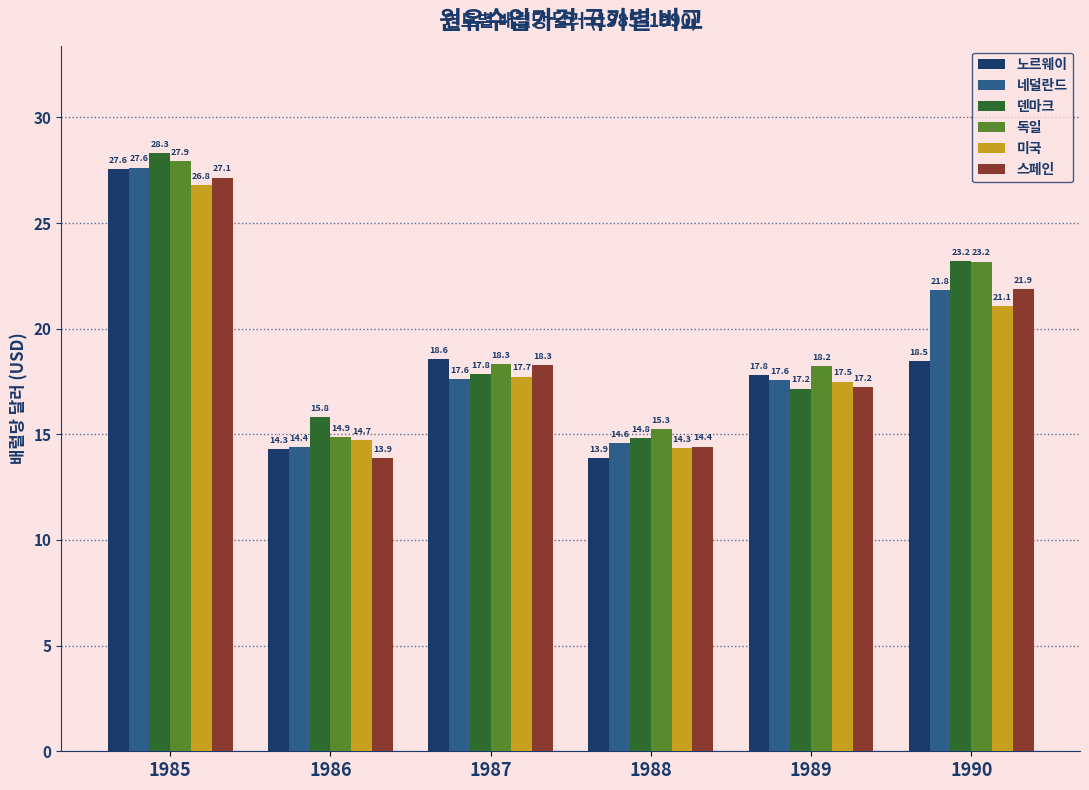

The value of 네덜란드 at 1988 is 4.3. True or false?

False